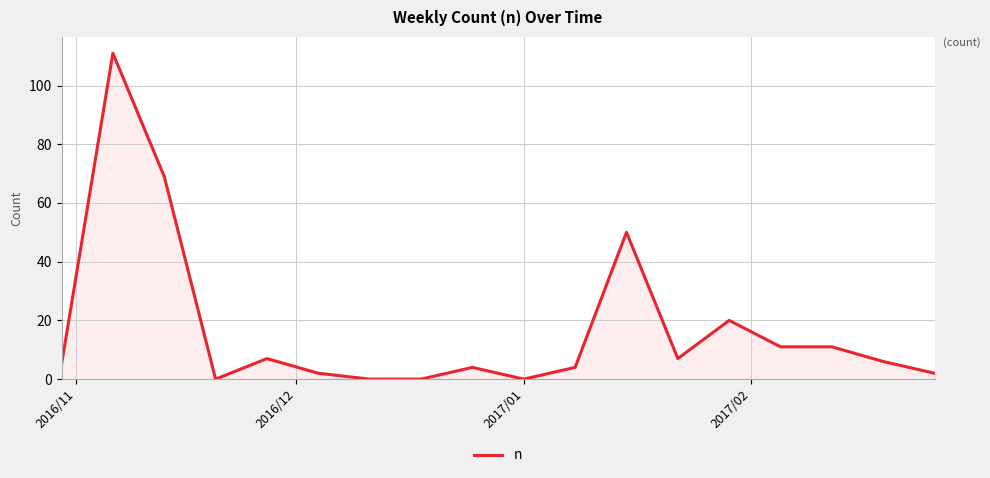

What is the difference between the maximum and minimum values?

111